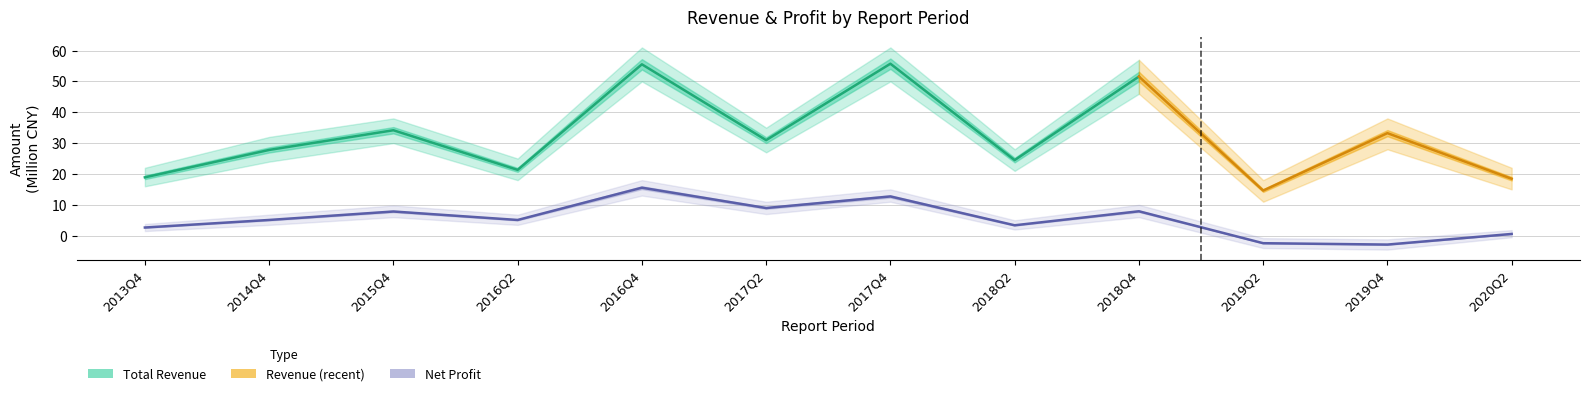

Where is the first local maximum?

2015Q4